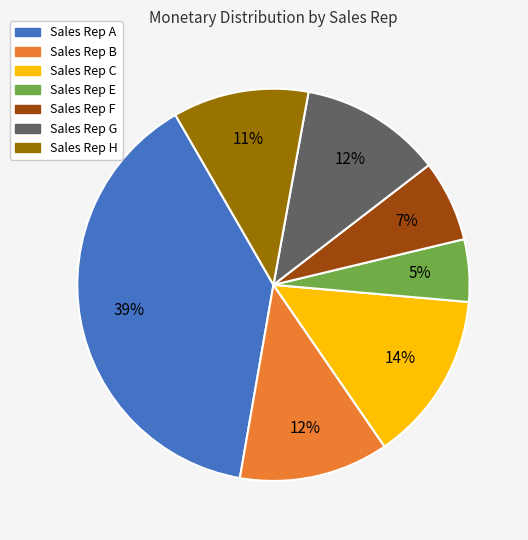

True or false: Sales Rep C accounts for 1% of the total.

False